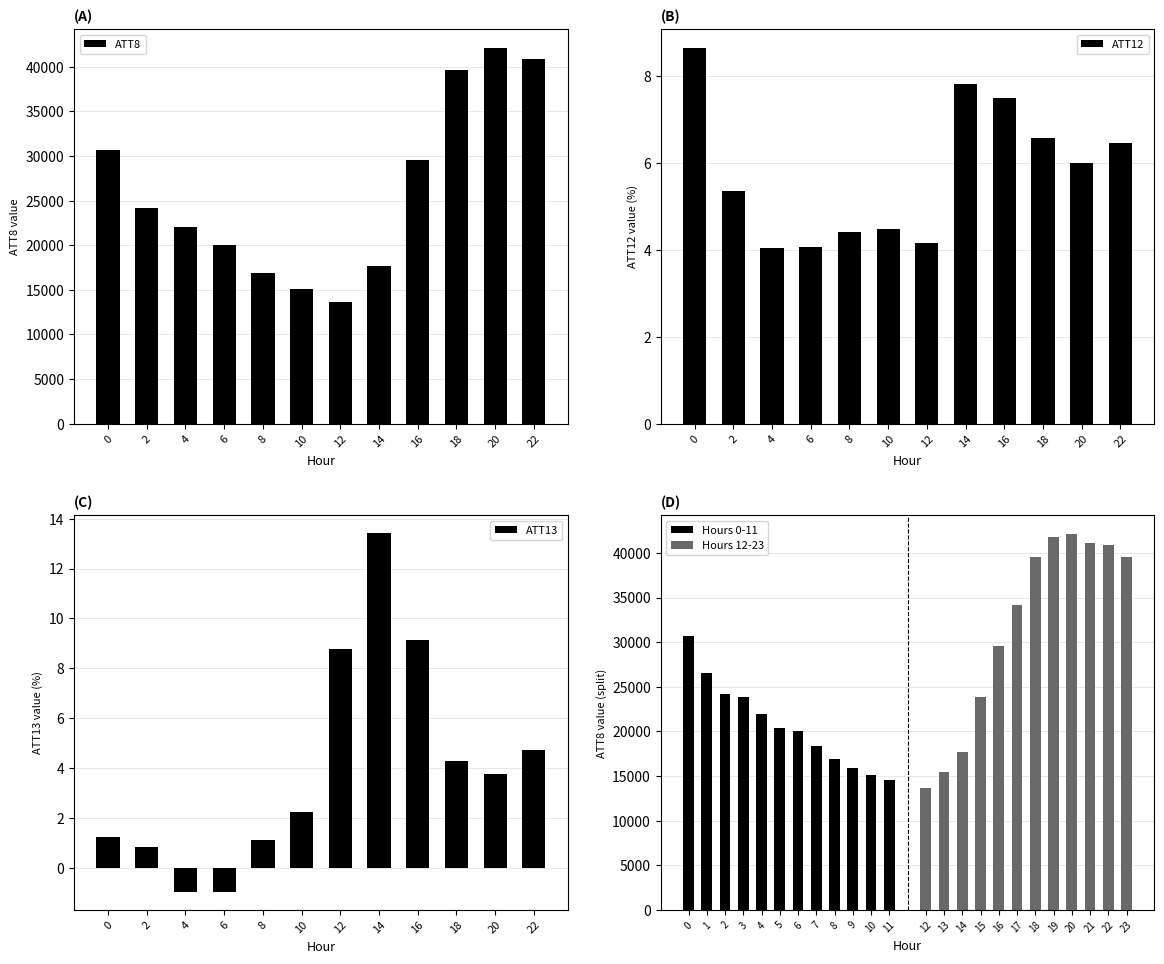

The value of ATT8 at 18 is 62946. True or false?

False